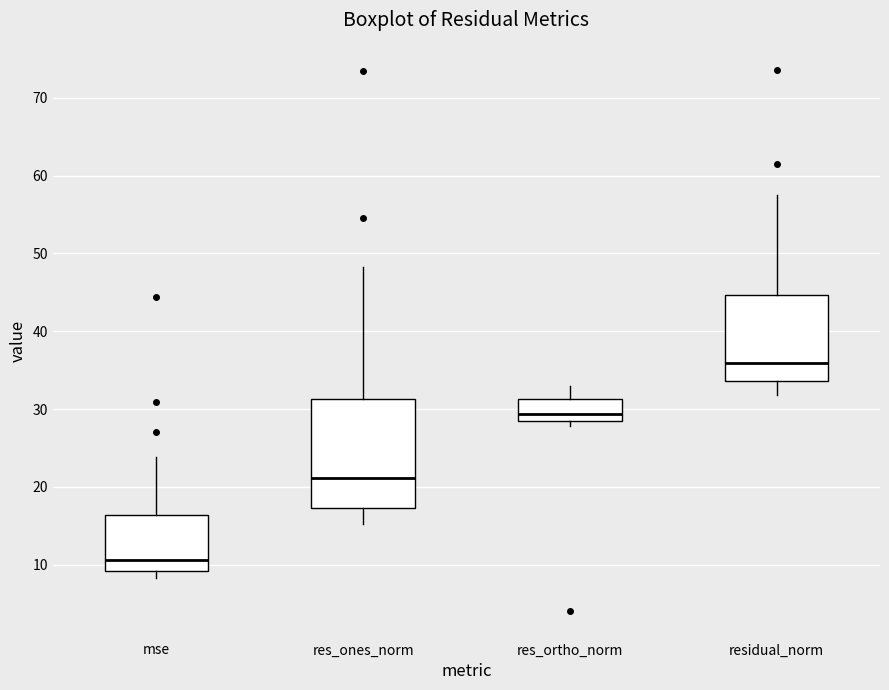

Where does the upper whisker of the box for residual_norm end on the y-axis? The values are not printed on the chart, so give them approximately, as read against the axis.

58